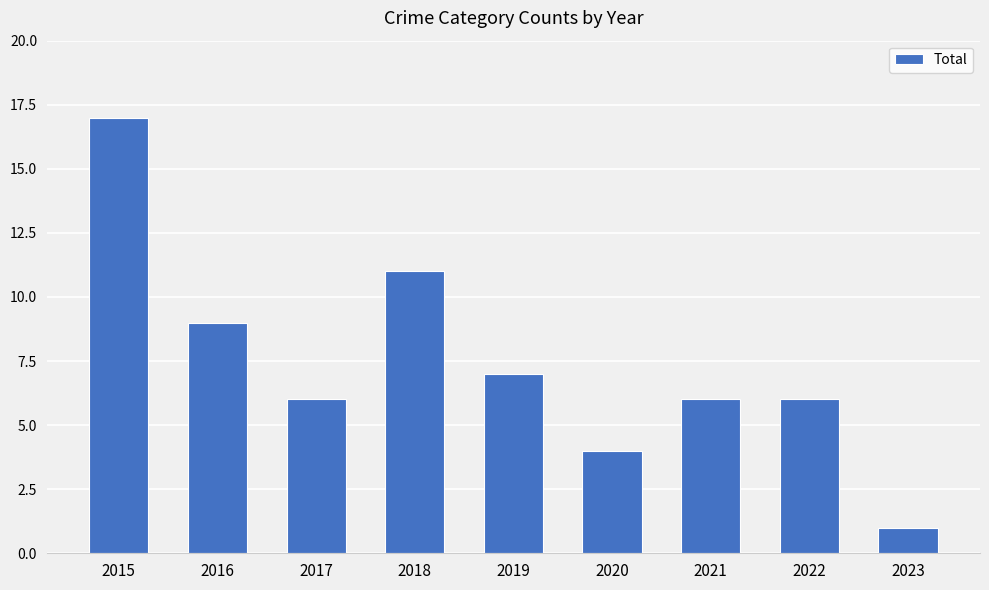

What is the ratio of the value at 2018 to the value at 2015?

0.6